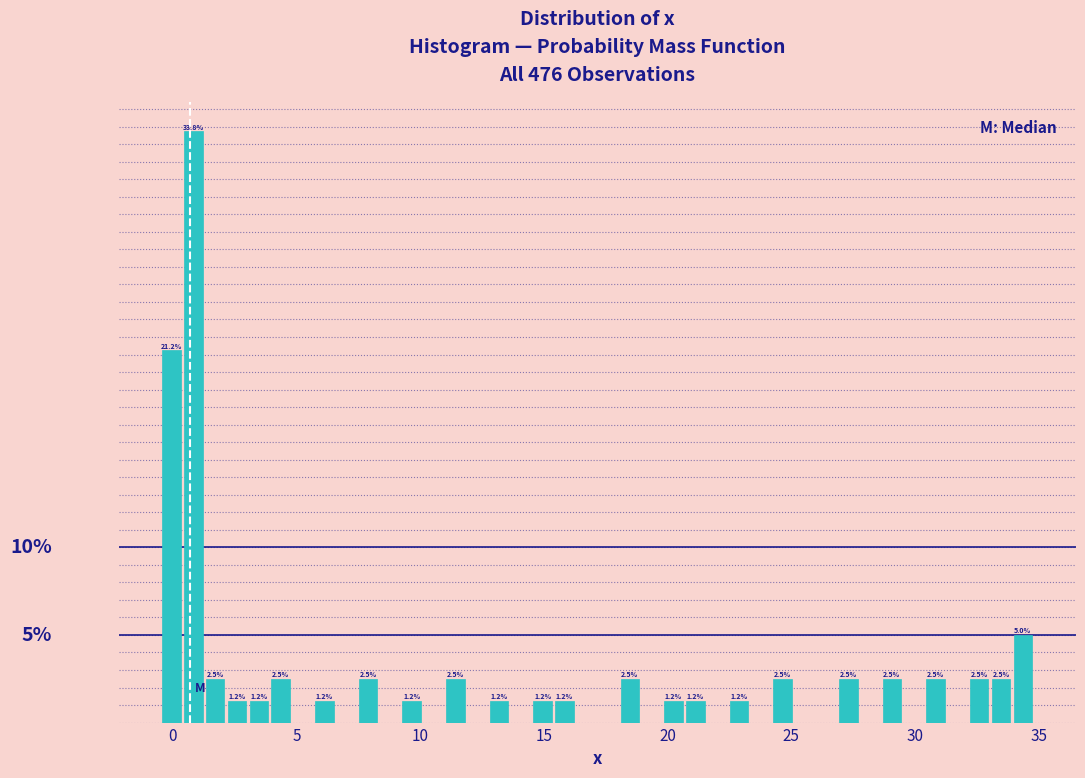

Read against the x-axis, roughly where is the centre of the tallest bar?

1.0